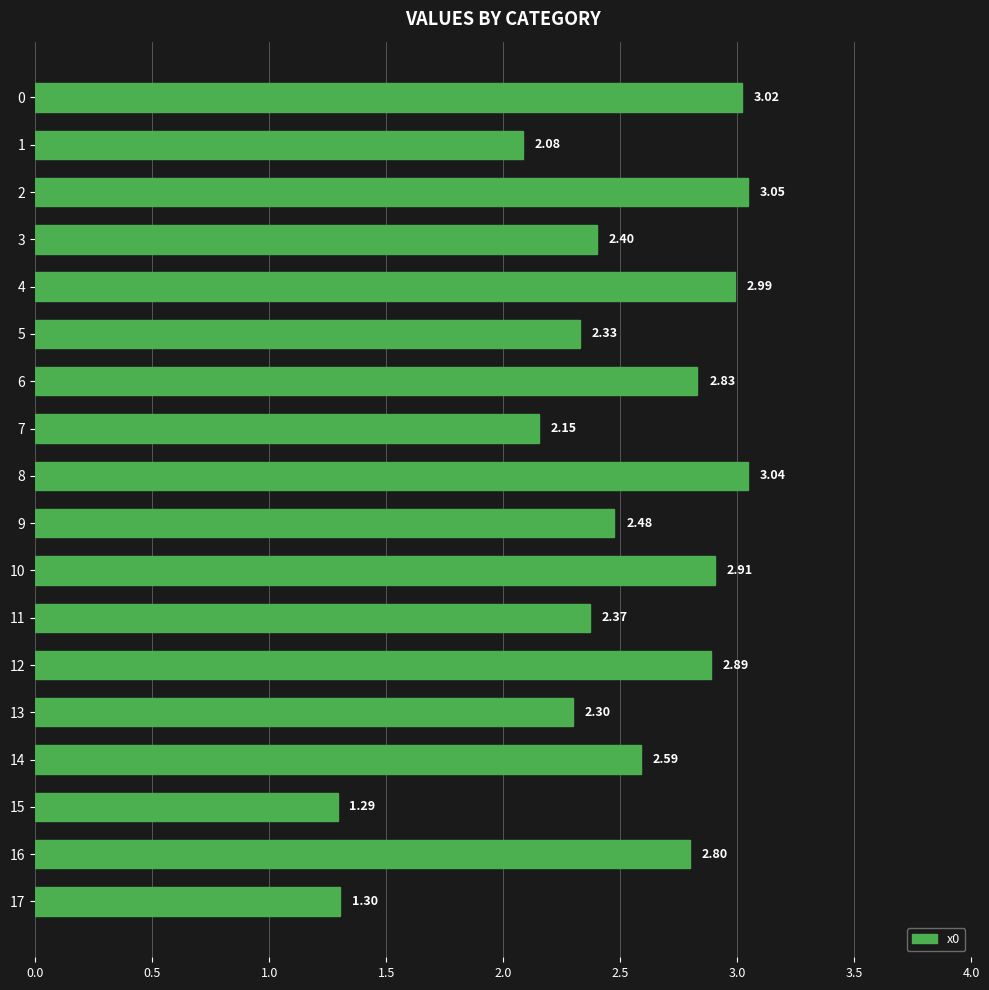

What is the difference between the second highest and minimum values?

1.8